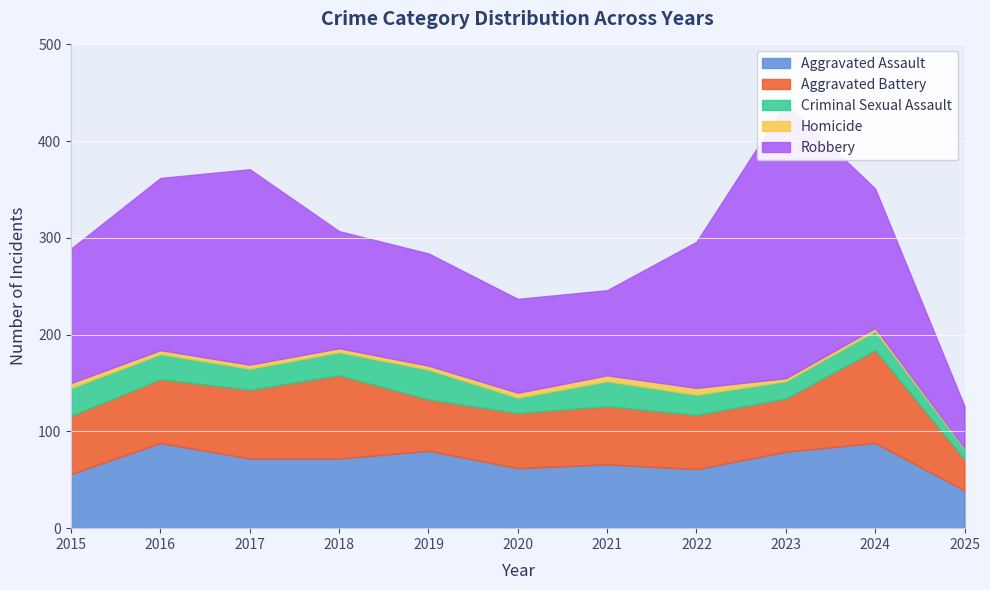

What is the difference between the Homicide values at 2017 and 2022?

3